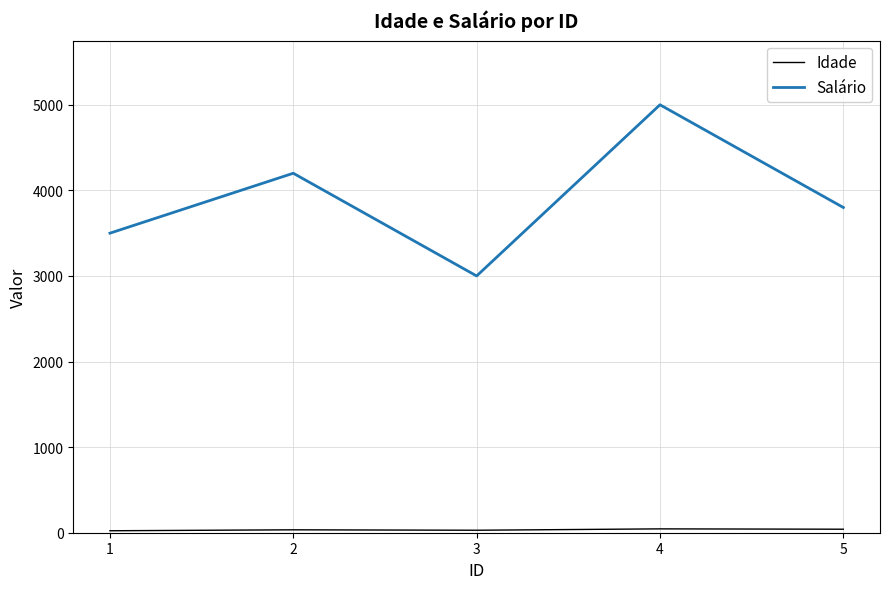

Where does the Salário series first go above 3800?

2